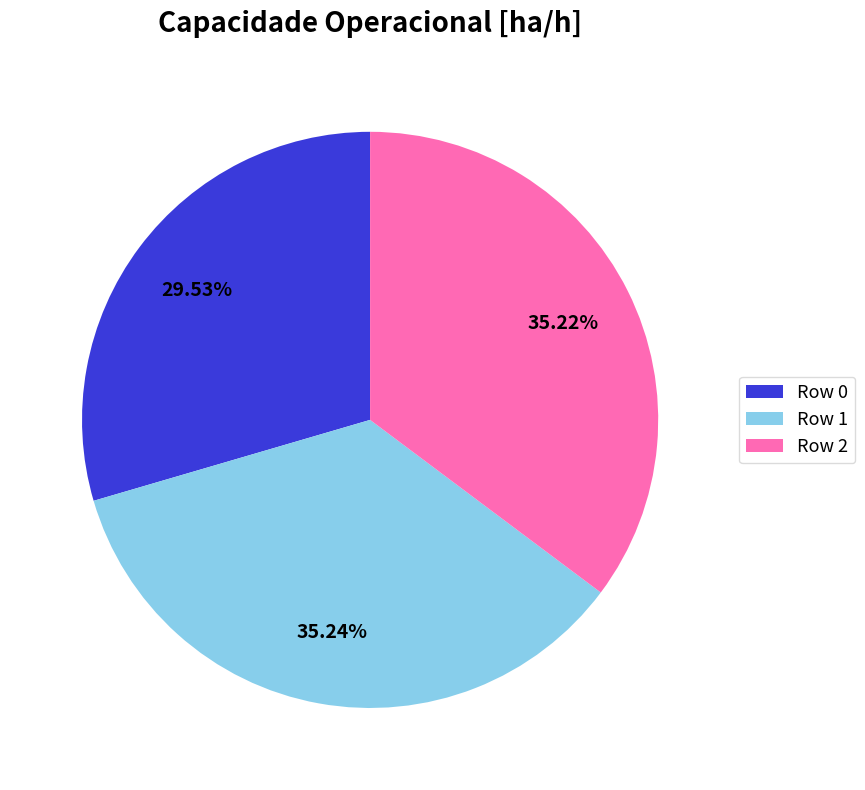

Which category has the smallest portion of the pie?

Row 0